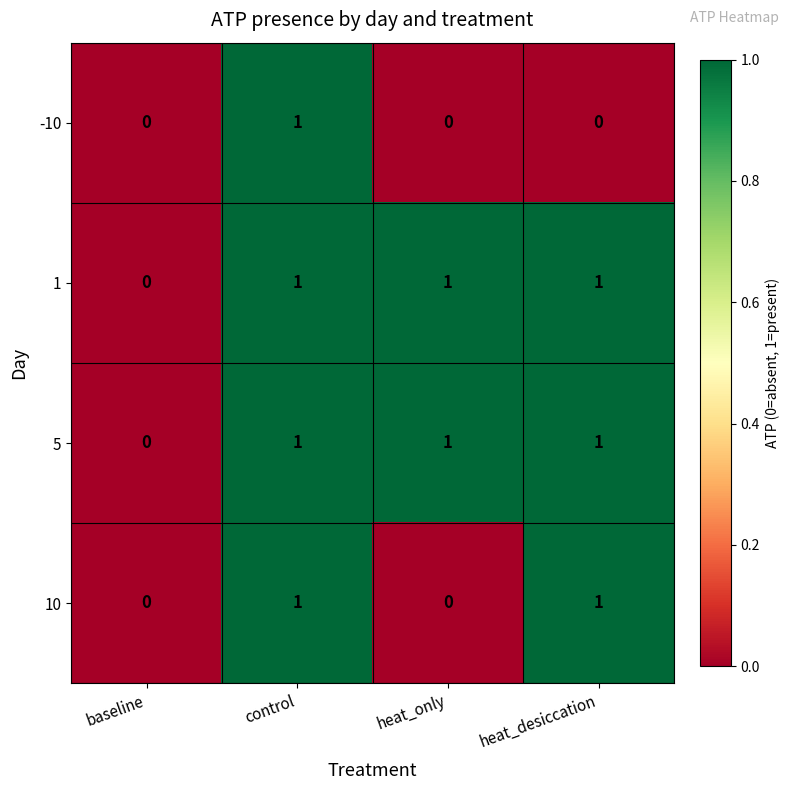

What is the total value across all series at heat_only?

2